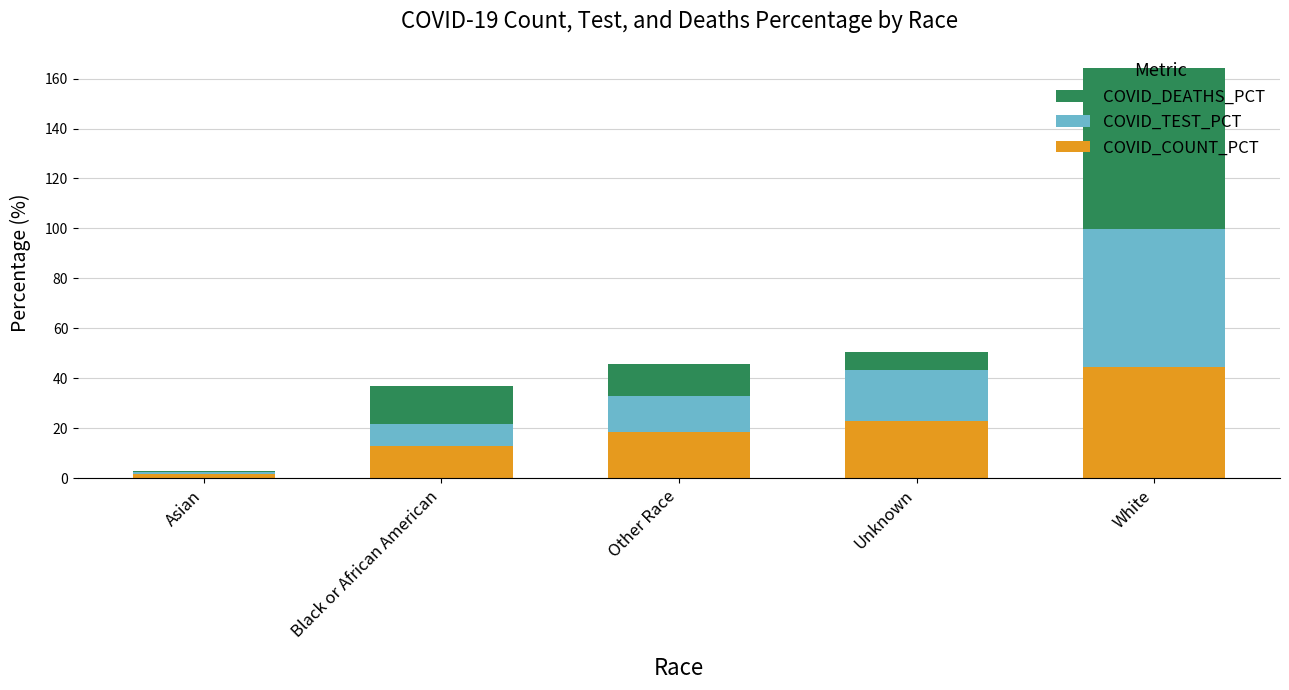

What is the highest value of the COVID_COUNT_PCT series?

44.5